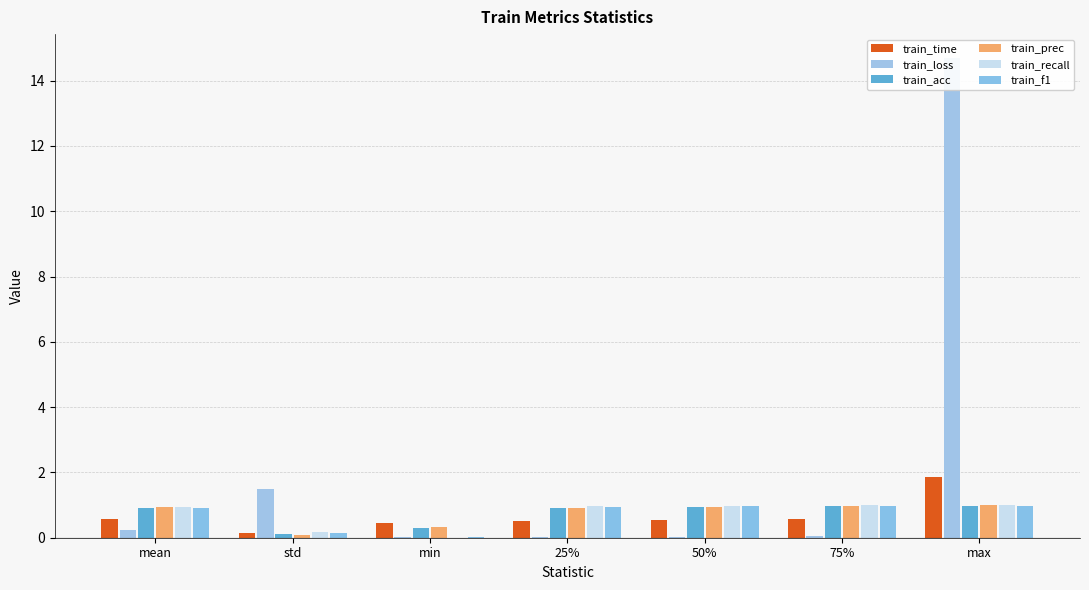

The value of train_f1 at mean is 0.9. True or false?

True